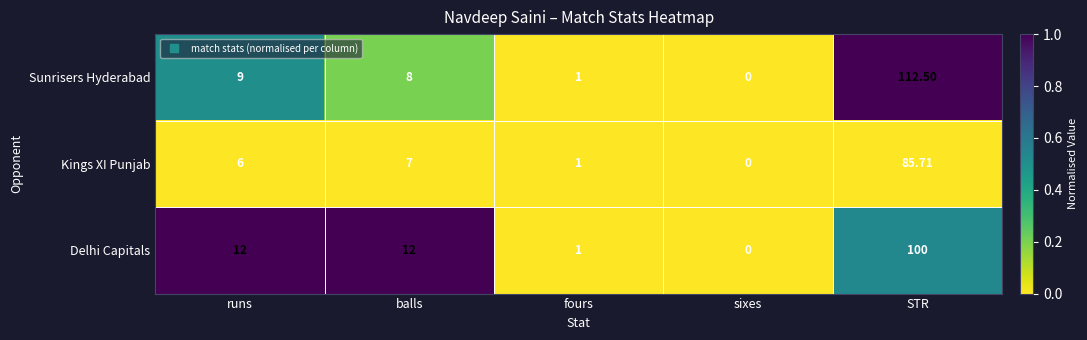

Rank the categories by Sunrisers Hyderabad value from highest to lowest.

STR, runs, balls, fours, sixes